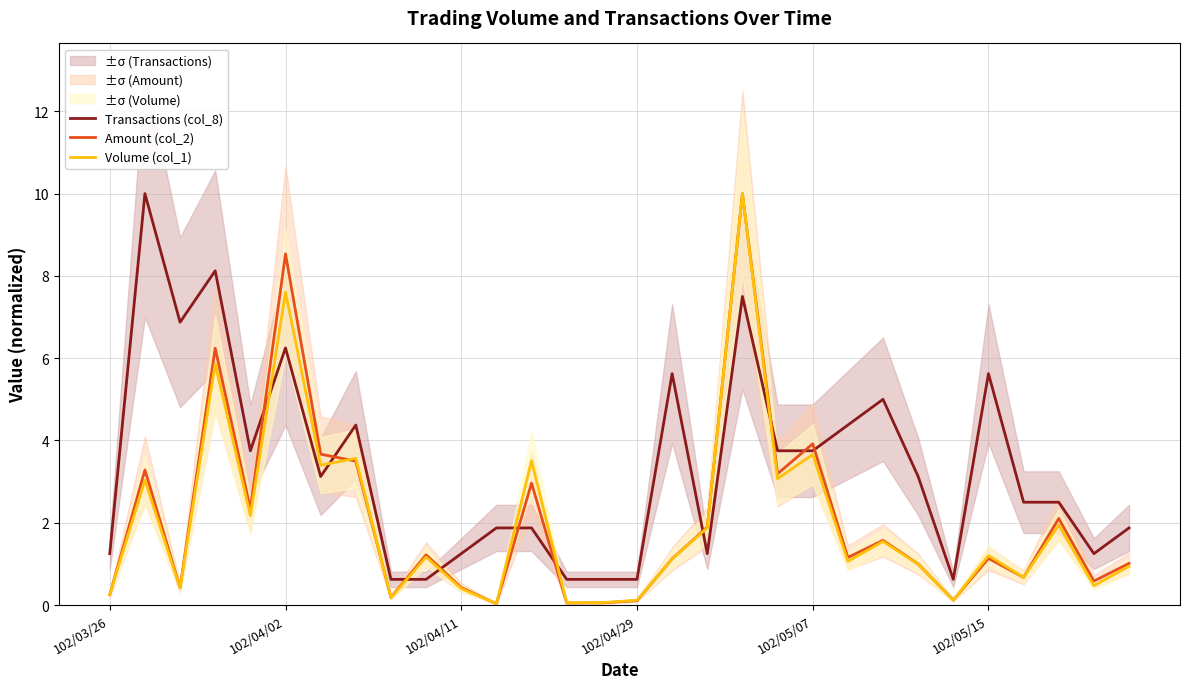

At which category is the sum across all series the highest?

18